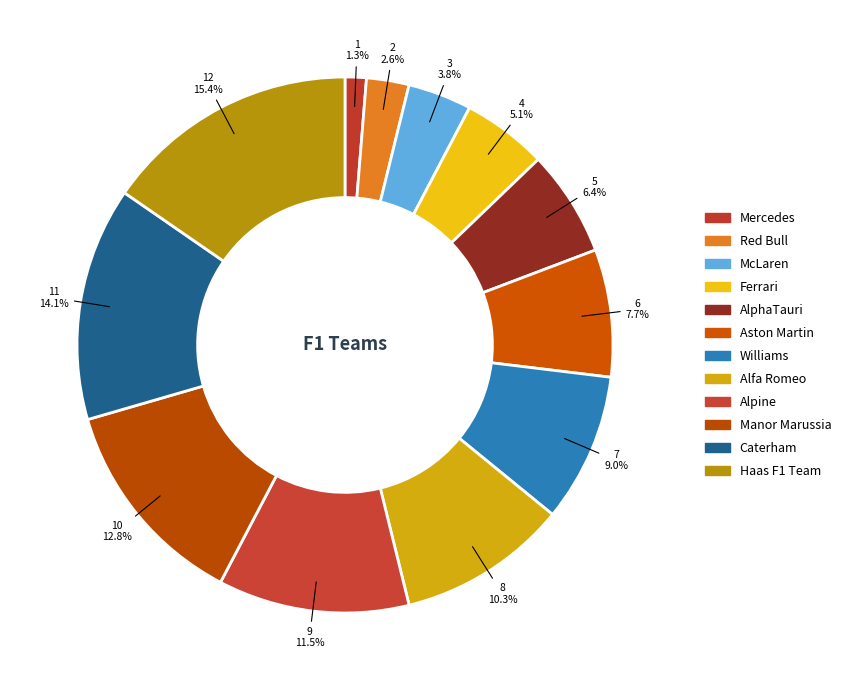

To the nearest percent, what is the combined percentage of Williams and Haas F1 Team?

24%